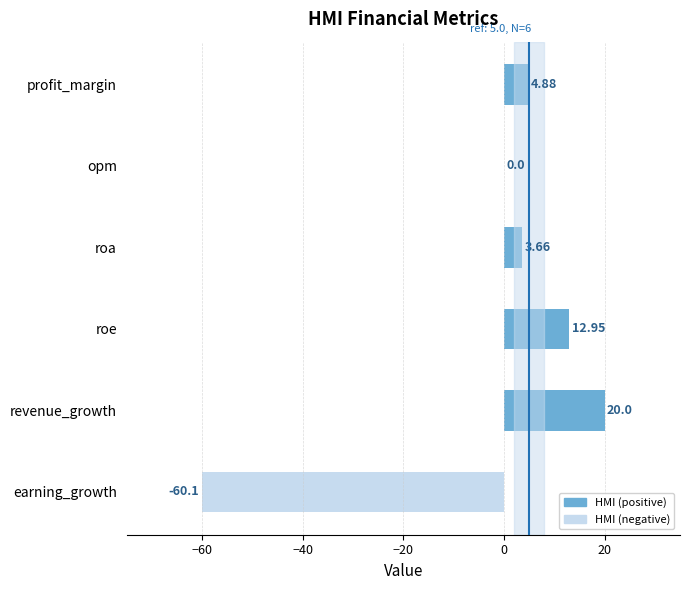

Which has a higher value, profit_margin or earning_growth?

profit_margin